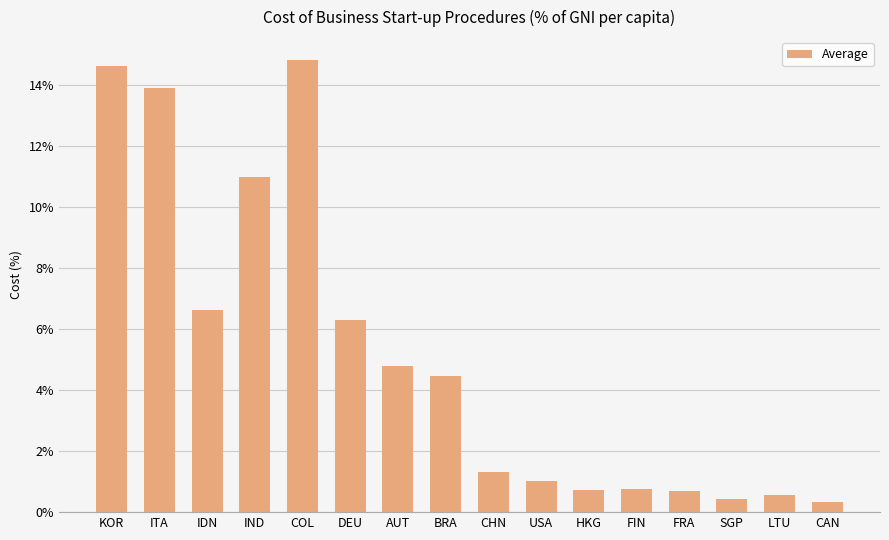

How many data points does each series have?

16